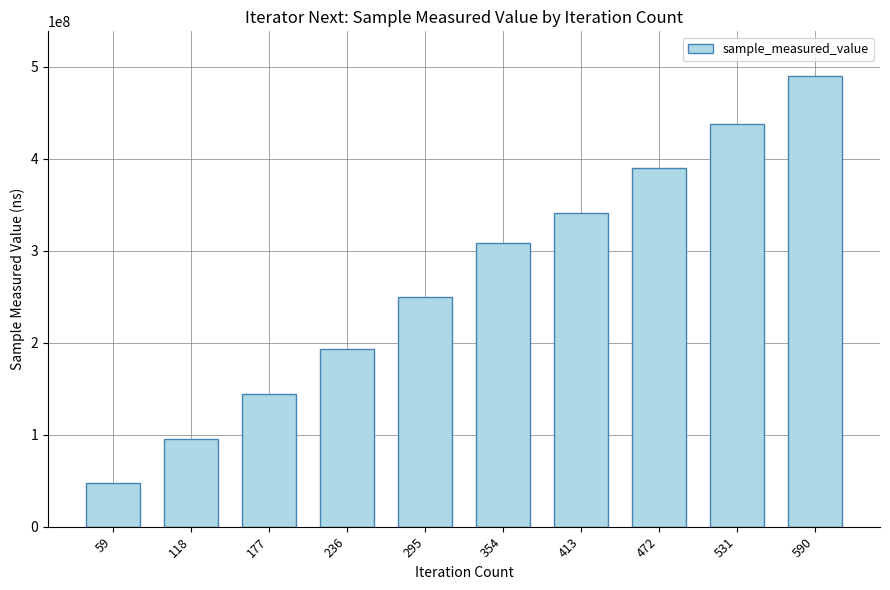

Reading left to right, extract all data points from this chart.

48026425	95778840	144430616	193220765	249993224	308926911	340580648	390368437	437463067	489637564